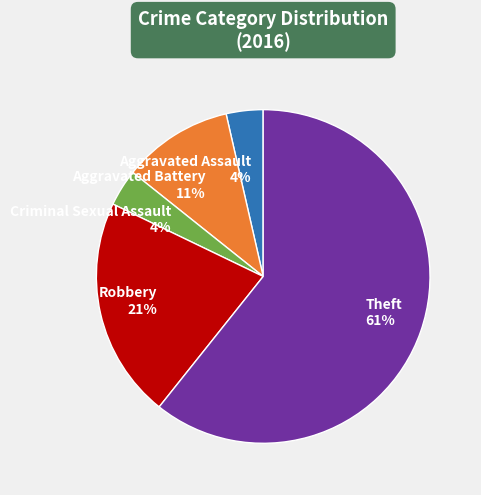

Is the sum of Robbery and Theft greater than half?

Yes